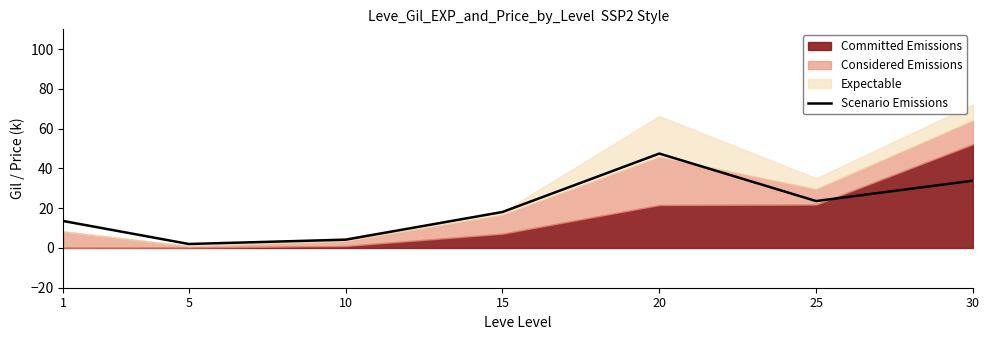

Read the value at 10.

4.2